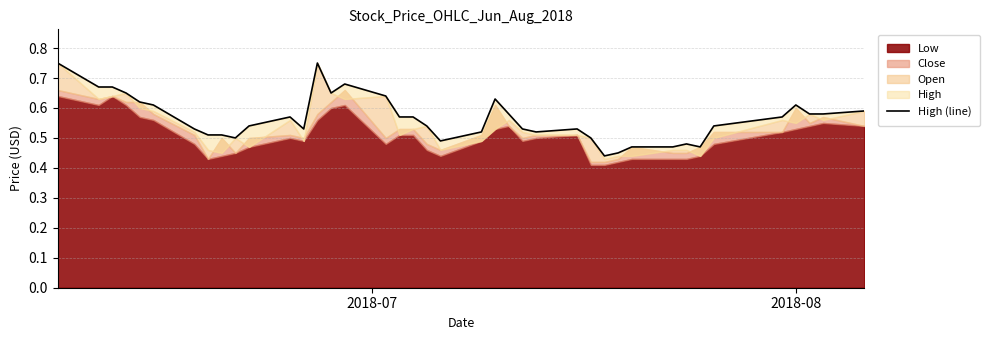

What is the maximum value shown in the chart?

0.8